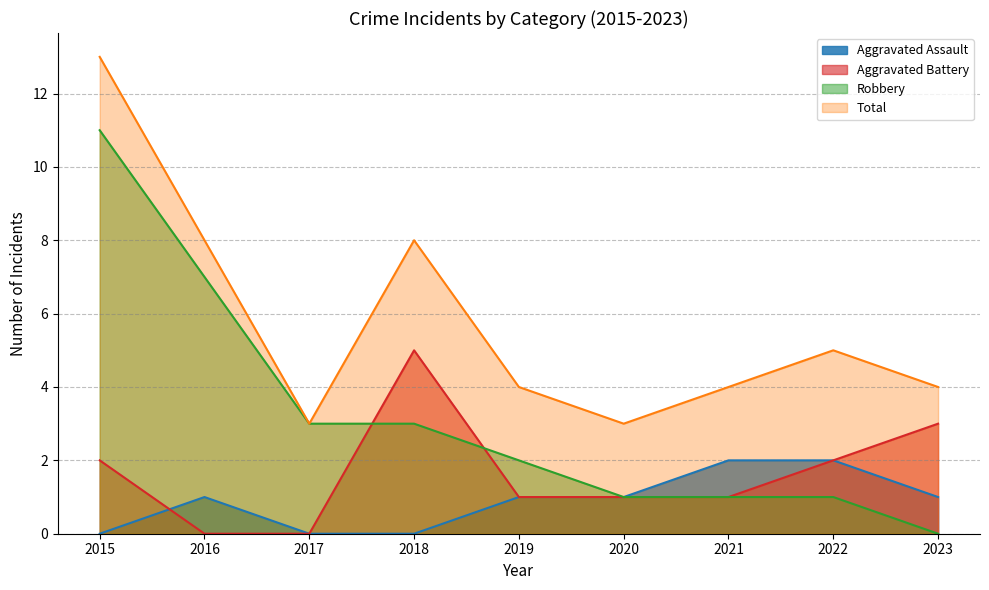

What are all the series names shown in the legend?

Aggravated Assault, Aggravated Battery, Robbery, Total